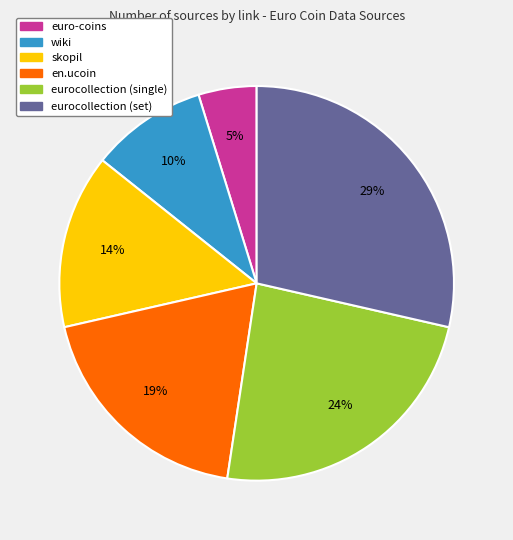

Count the number of slices in the pie.

6